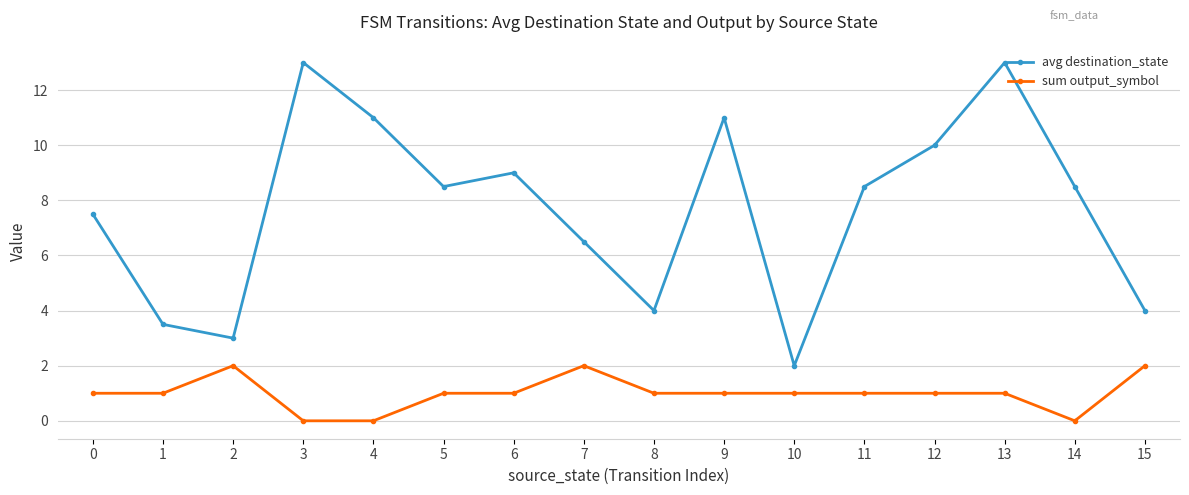

What is the total value across all series at 7?

8.5